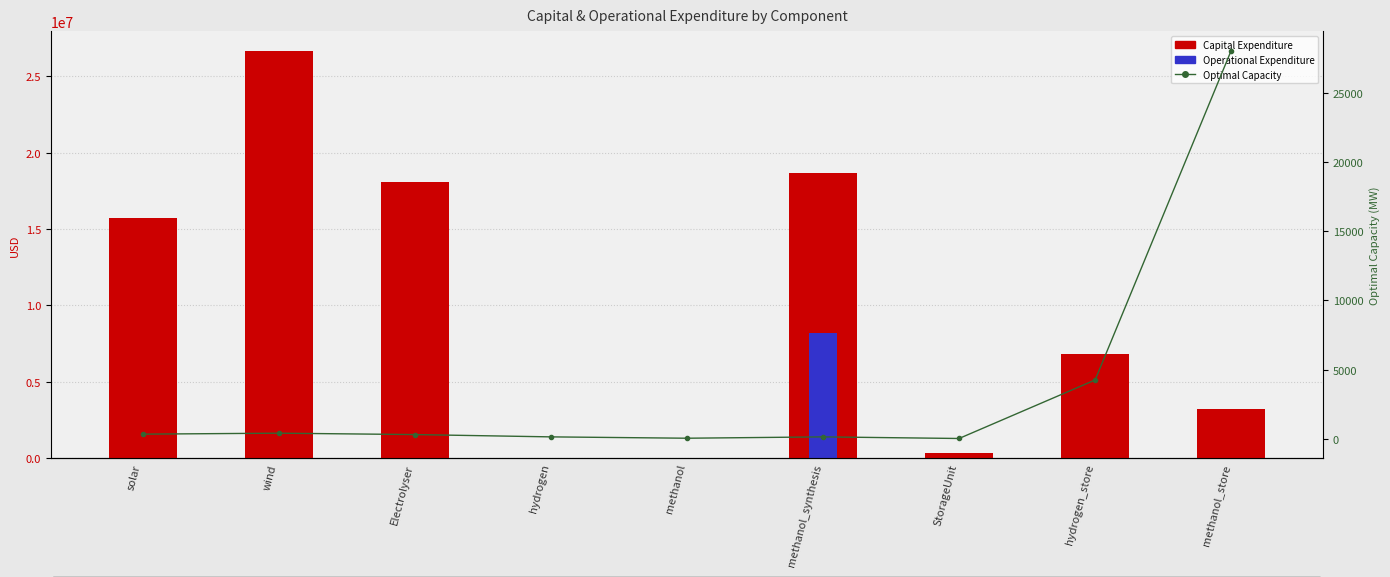

Where is Operational Expenditure nearest to the value 4084349?

hydrogen_store